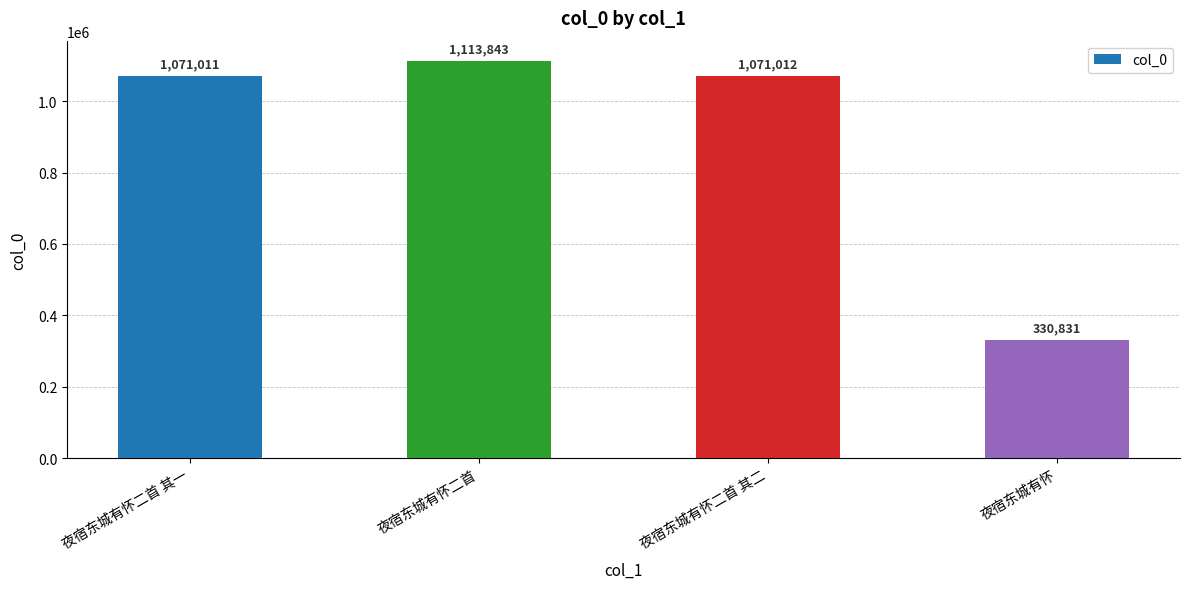

What is the value of the 1st bar from the left?

1071011